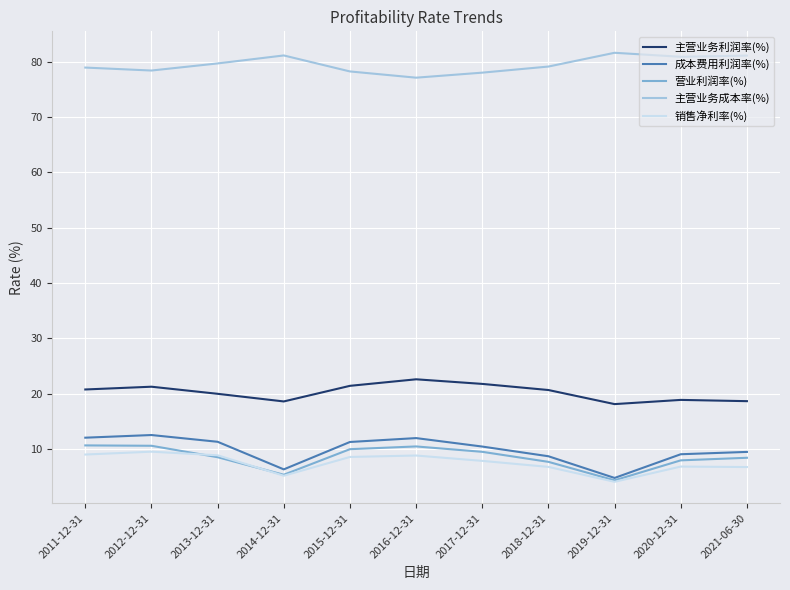

The 主营业务利润率(%) series shows 21.4 at 2015-12-31. True or false?

True